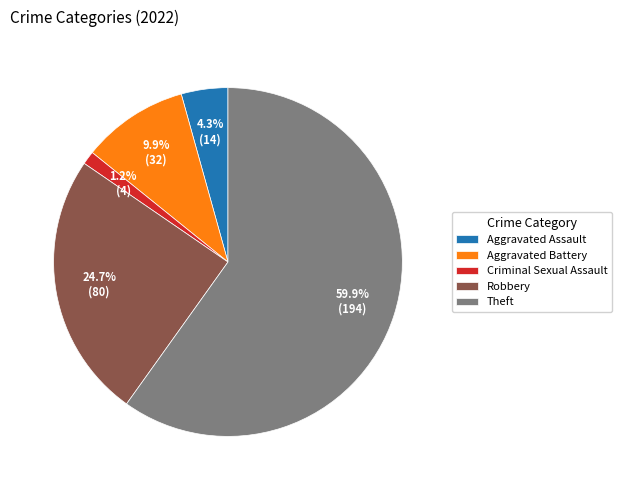

True or false: Robbery accounts for 25% of the total.

True